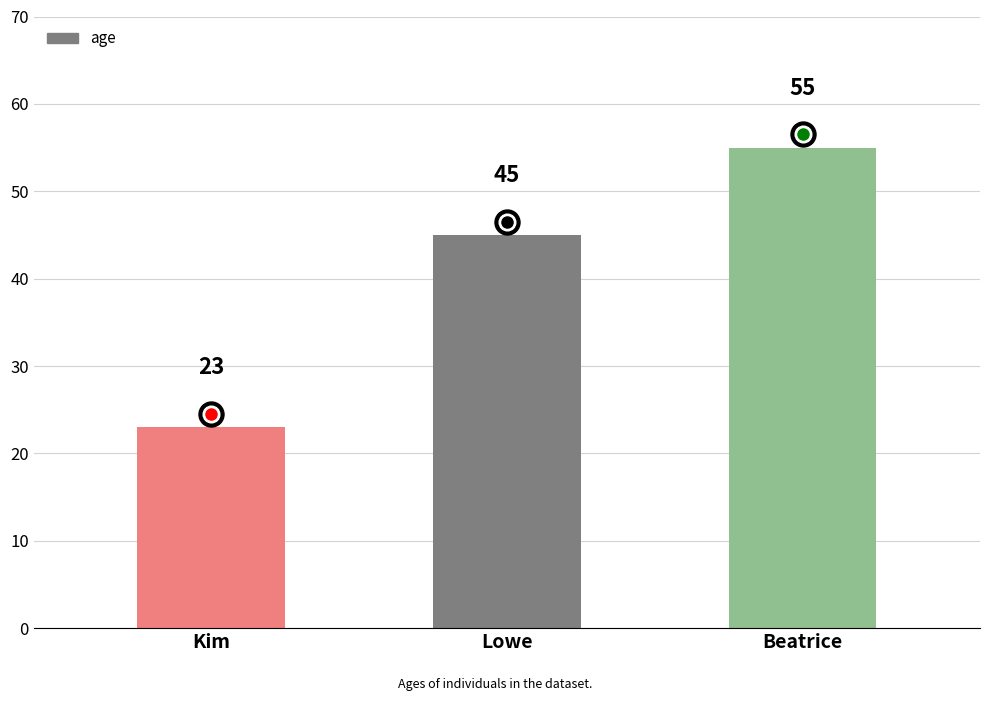

The value at Beatrice is 55. True or false?

True